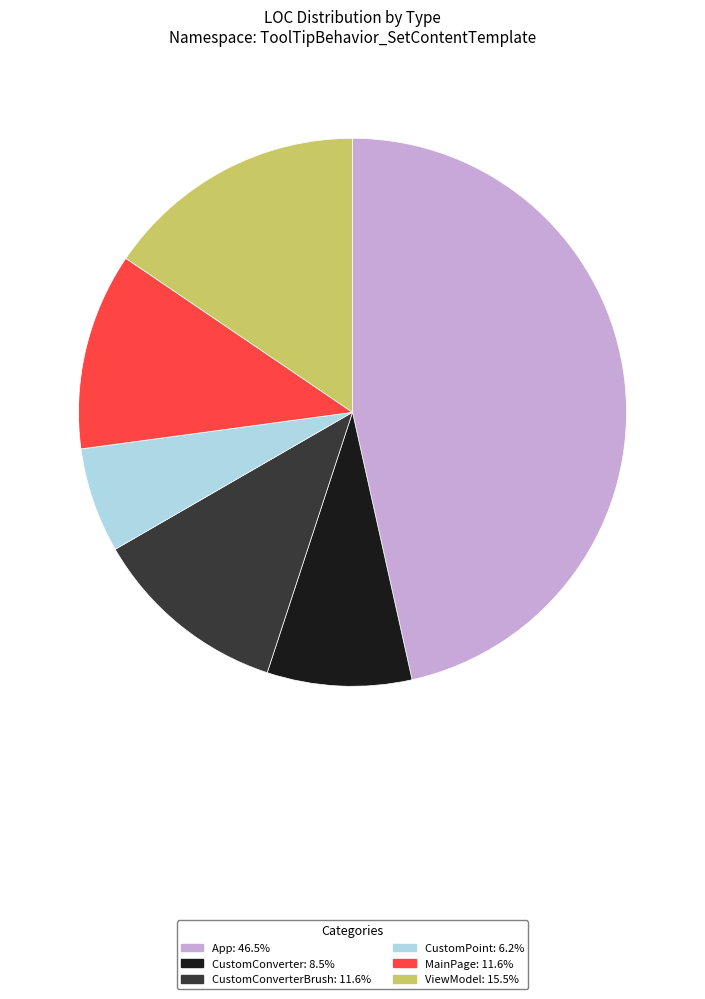

Count the number of slices in the pie.

6